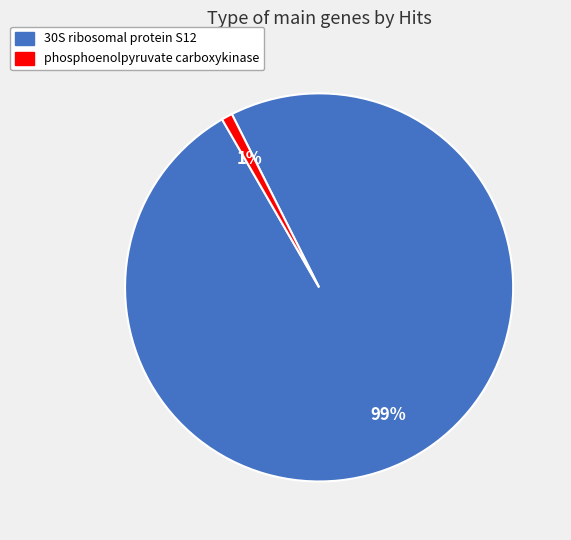

Does any single category account for the majority?

Yes